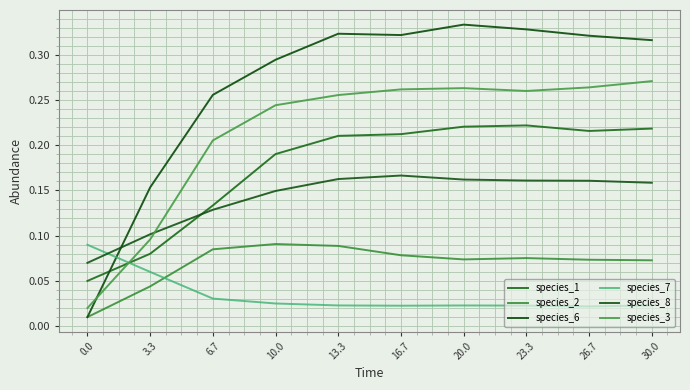

True or false: species_1 has more than 1 points higher than both neighbors.

False